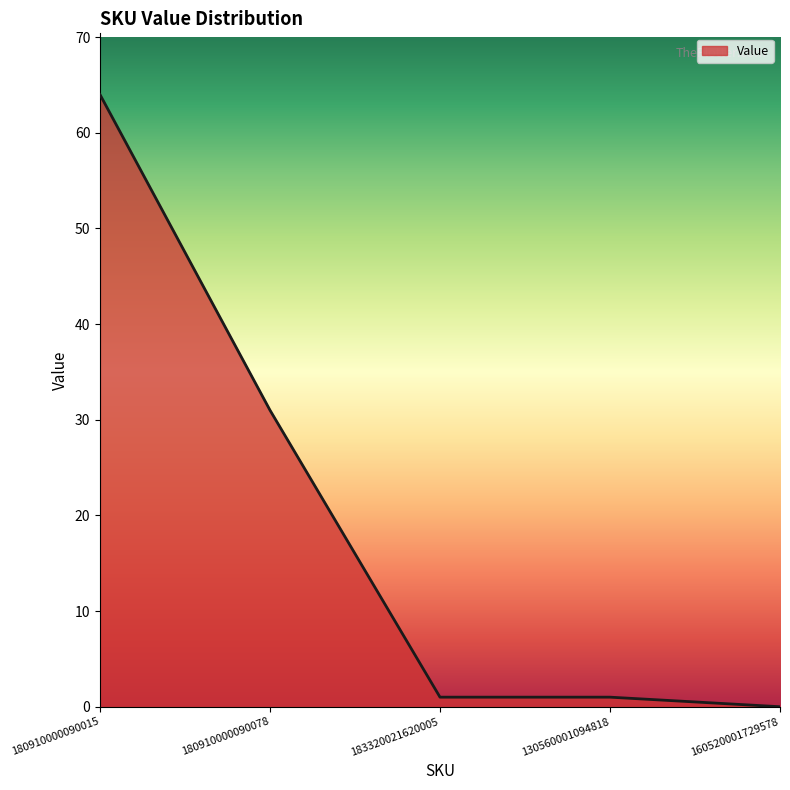

The chart shows a value of 21 at 180910000090015. True or false?

False